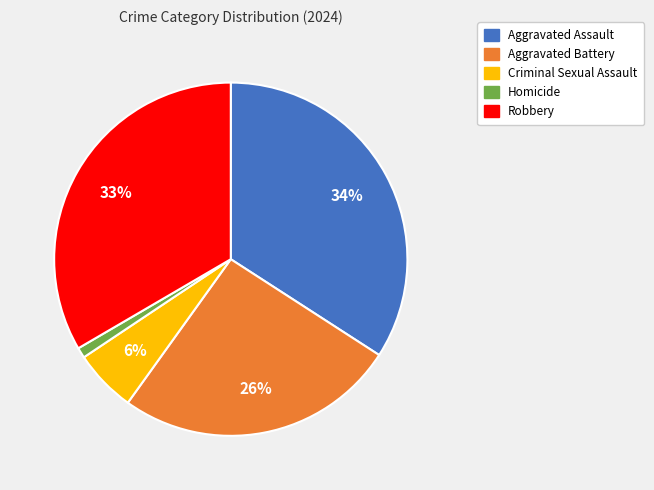

Do Criminal Sexual Assault and Homicide together represent more than half of the pie?

No